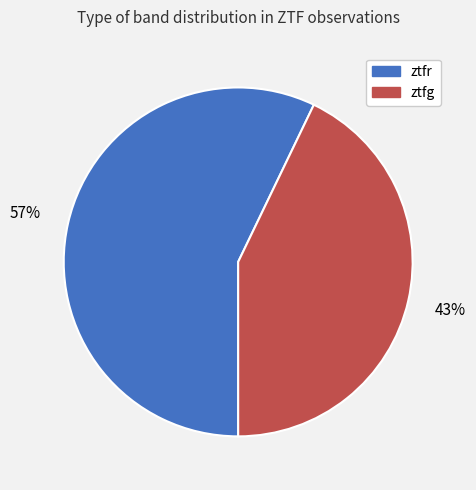

To the nearest percent, what is the combined percentage of ztfr and ztfg?

100%